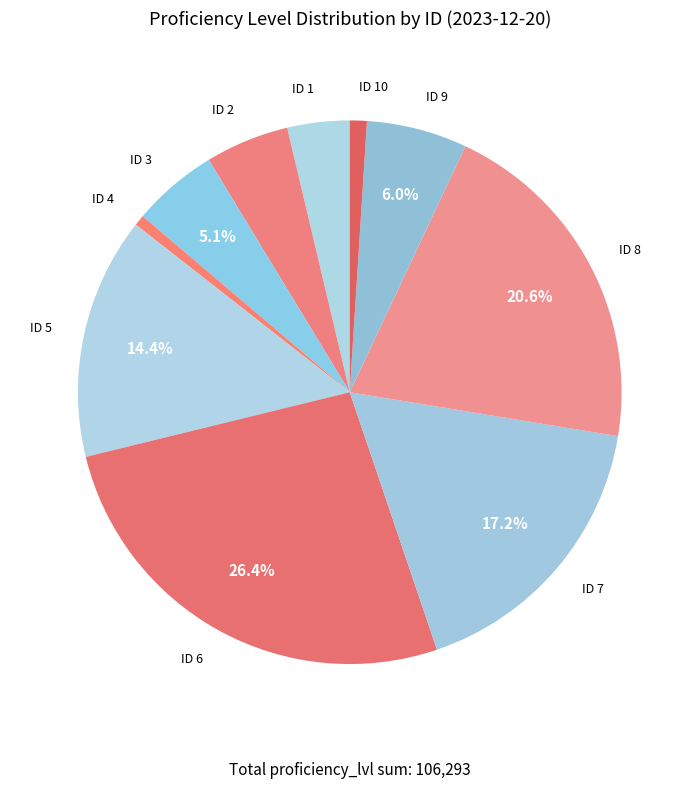

Which slice is the largest?

ID 6